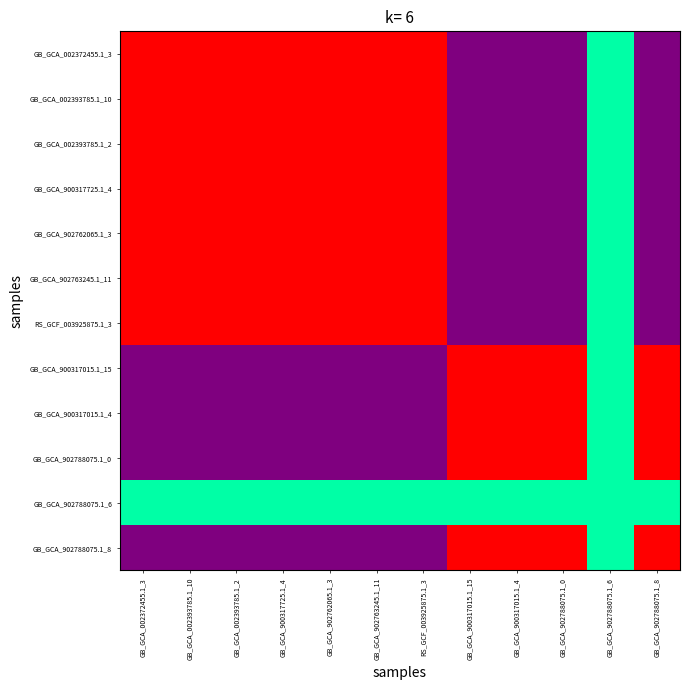

What is the total value across all series at GB_GCA_902762065.1_3?

7.5